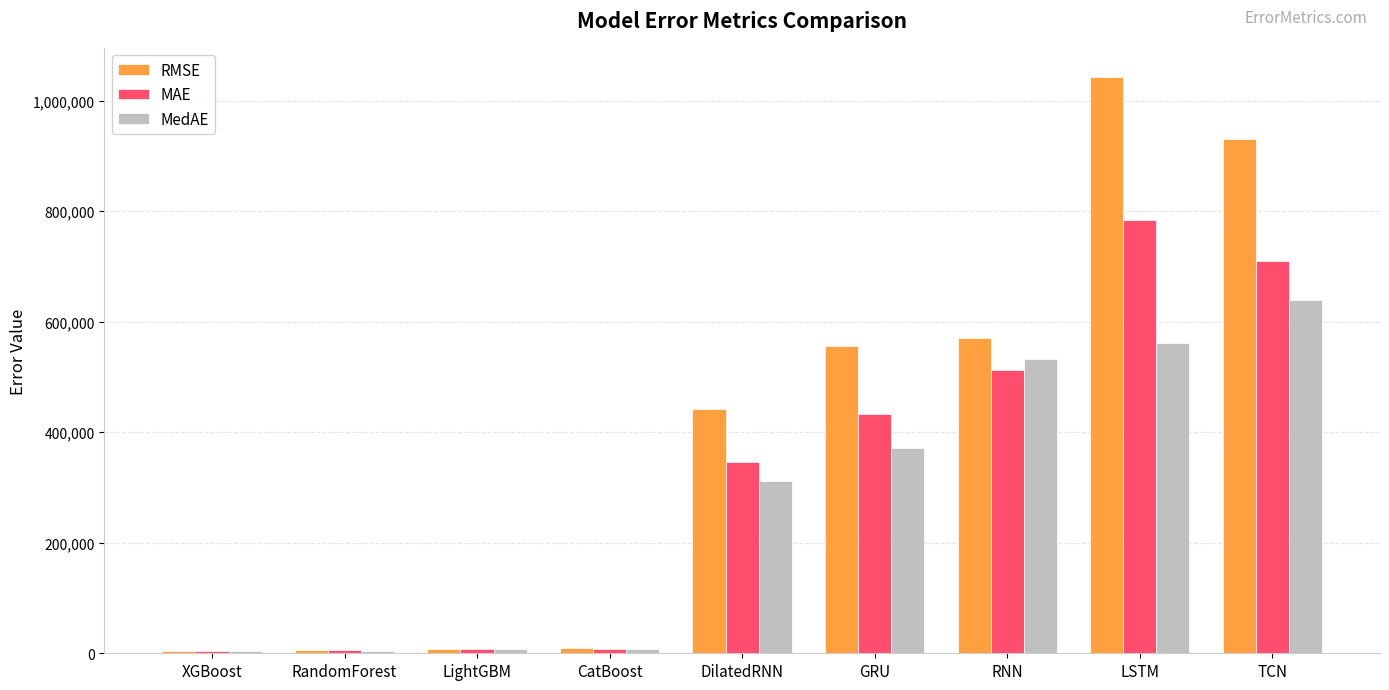

At which label does RMSE first exceed 441966?

DilatedRNN